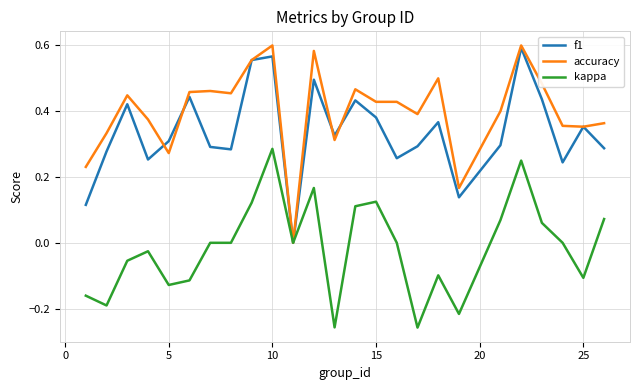

How many lines are shown in the chart?

3